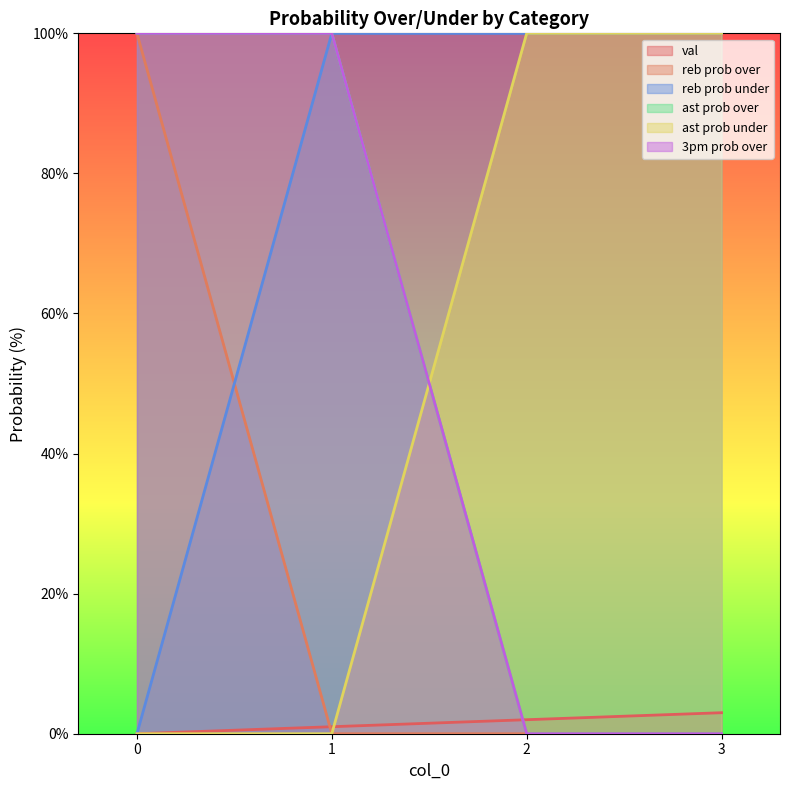

Does the chart have visible grid lines?

No